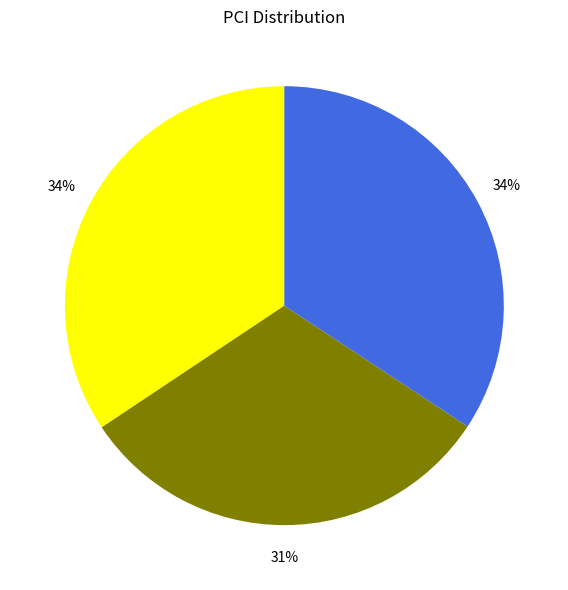

Is there a majority slice in this chart?

No